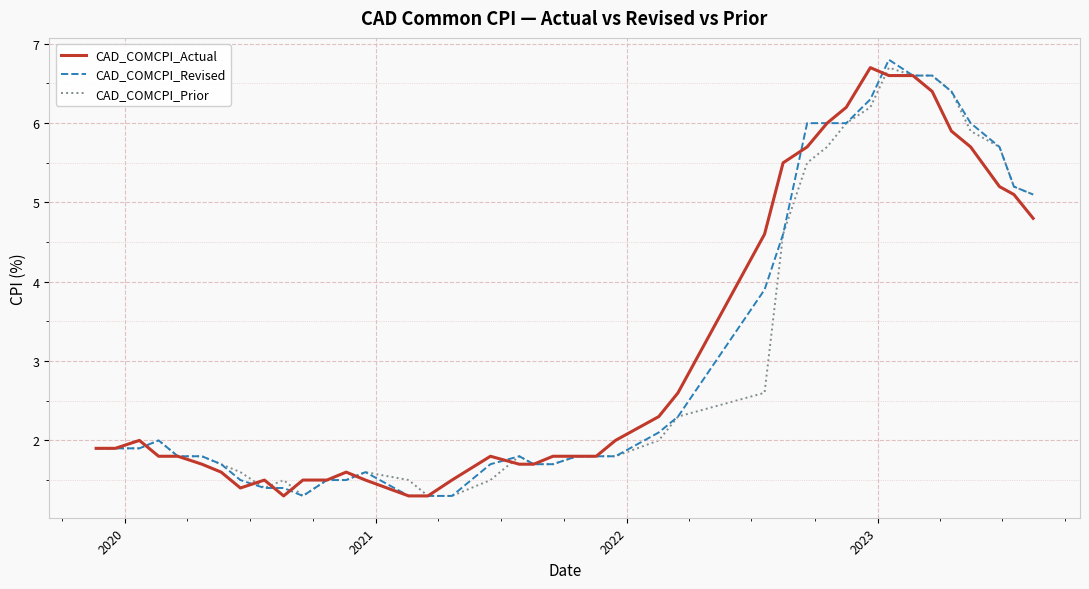

Does the chart have visible grid lines?

Yes